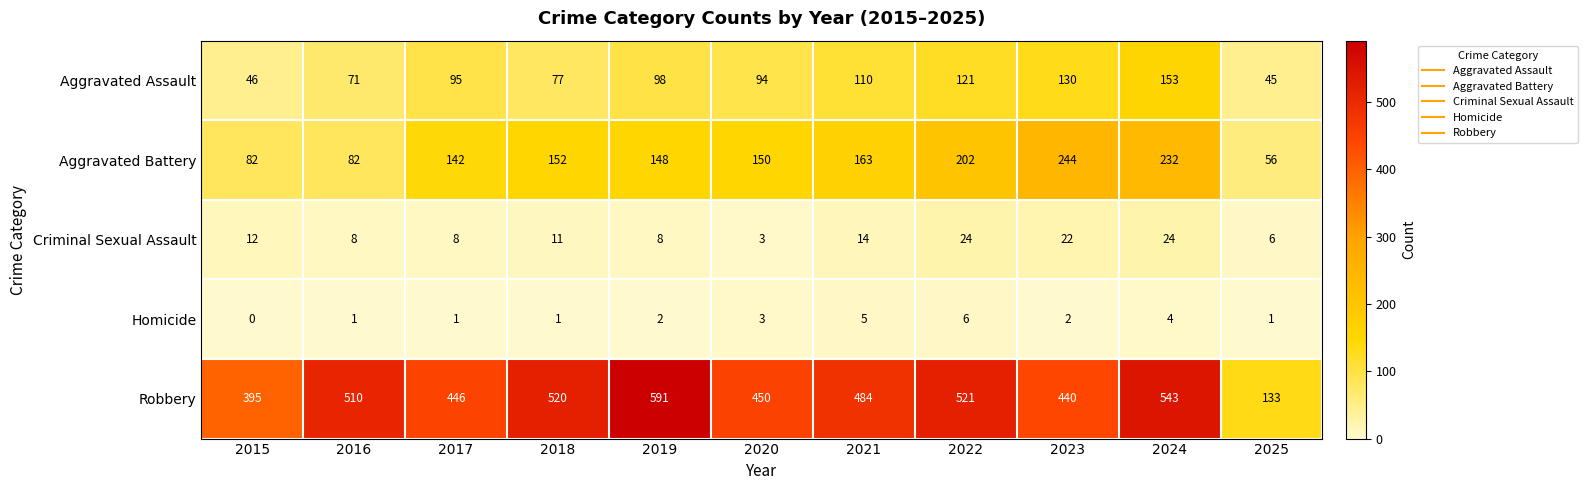

The value of Criminal Sexual Assault at 2025 is 9. True or false?

False